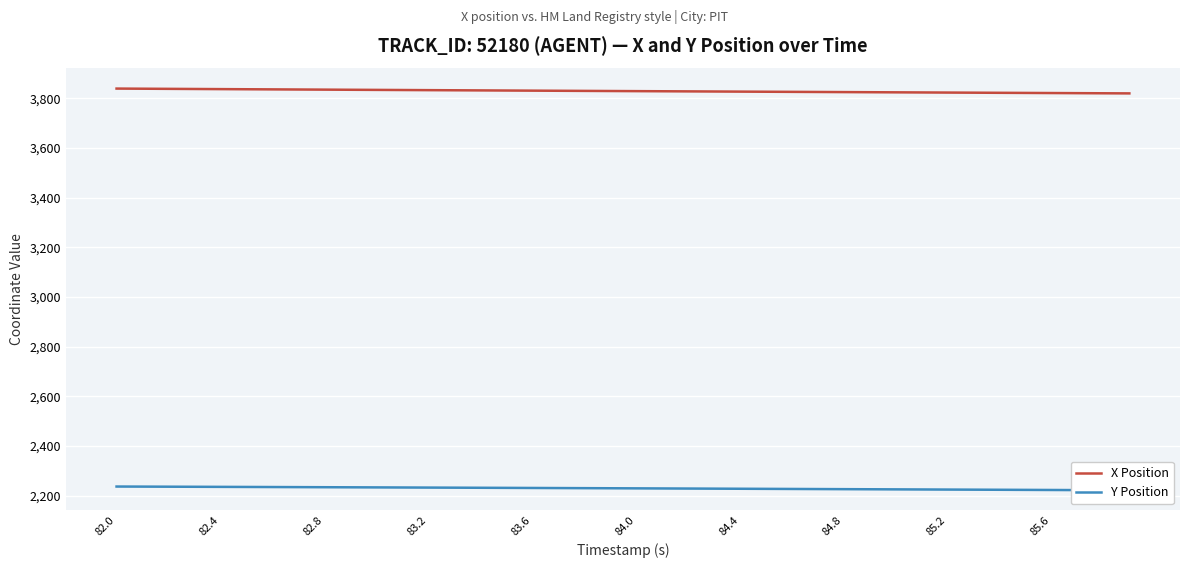

What is the smallest value displayed?

2221.2